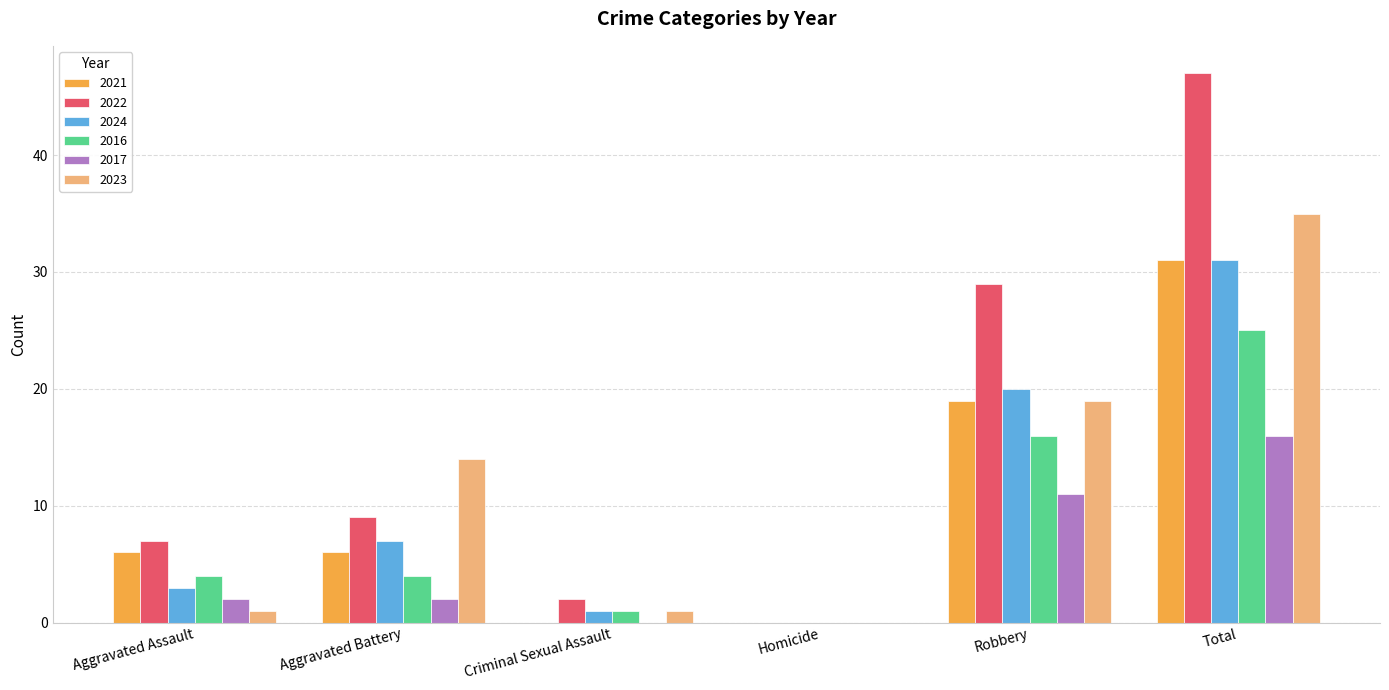

What is the sum of all 2024 values?

62